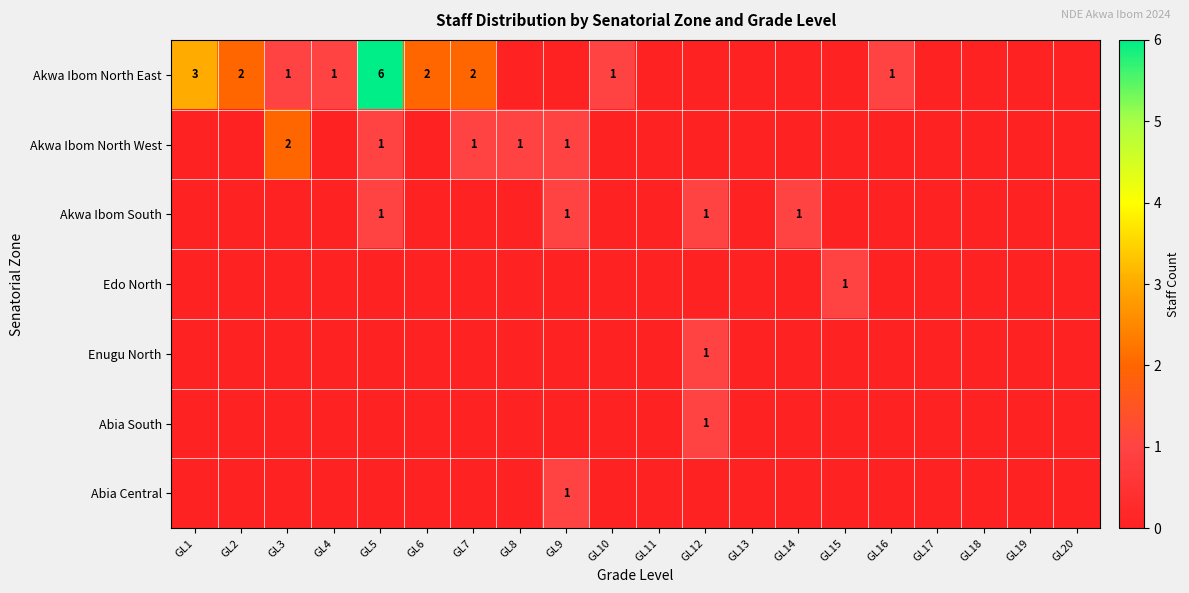

Which has a higher value, GL18 or GL7?

GL7